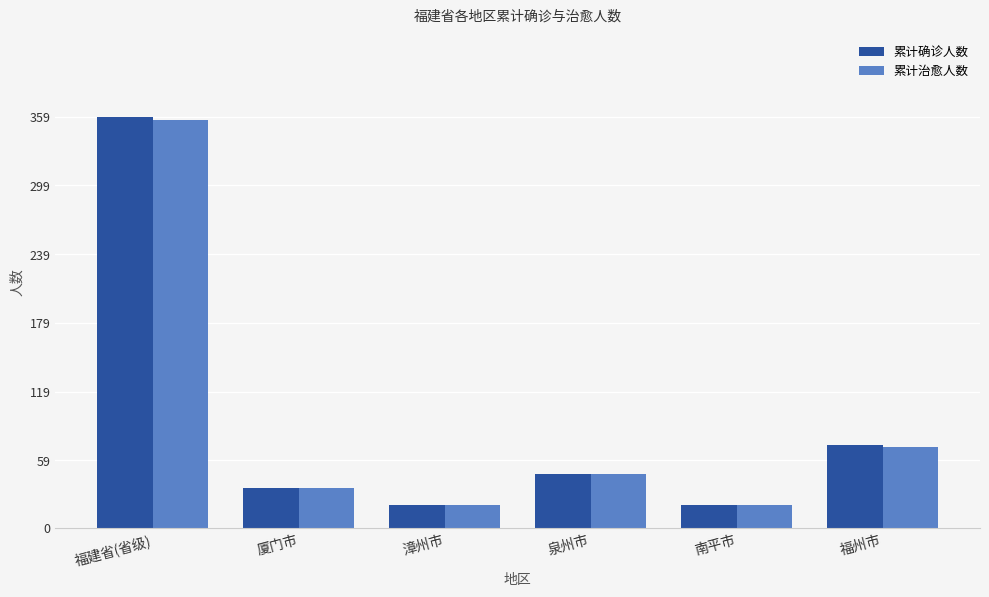

What is the difference between the maximum and minimum values in the 累计治愈人数 series?

336